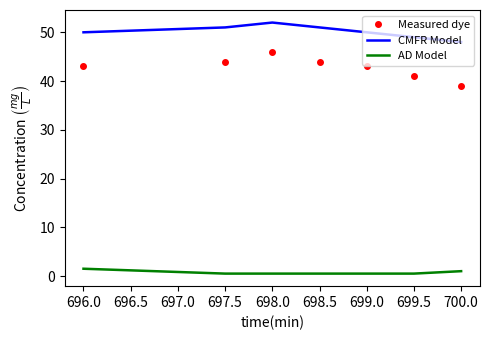

True or false: AD Model and CMFR Model intersect in this chart.

False